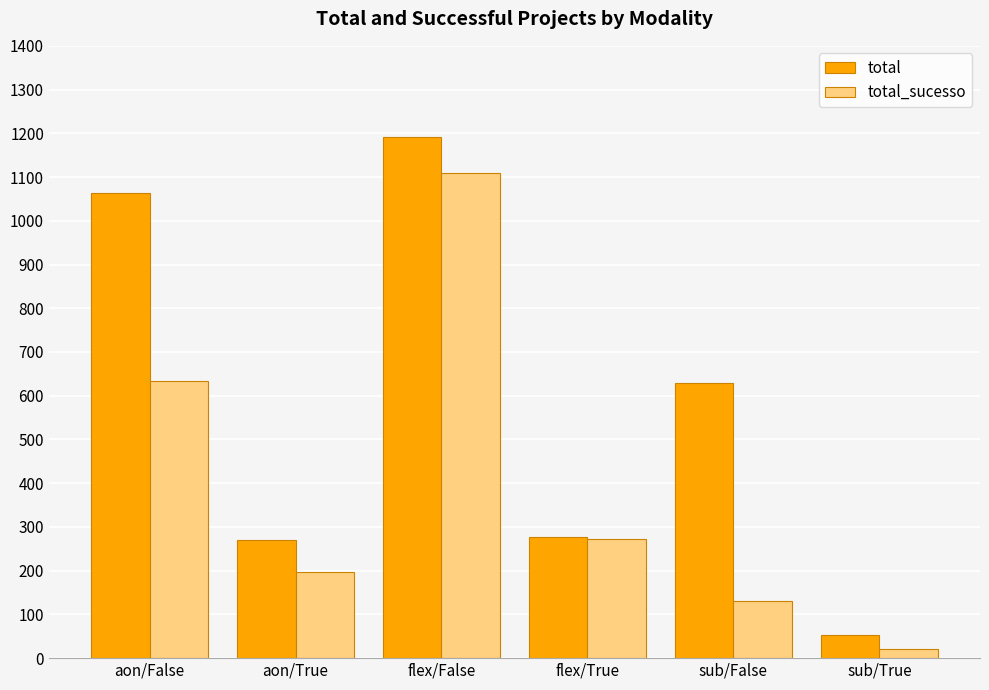

At which category does the chart reach its minimum across all series?

sub/True